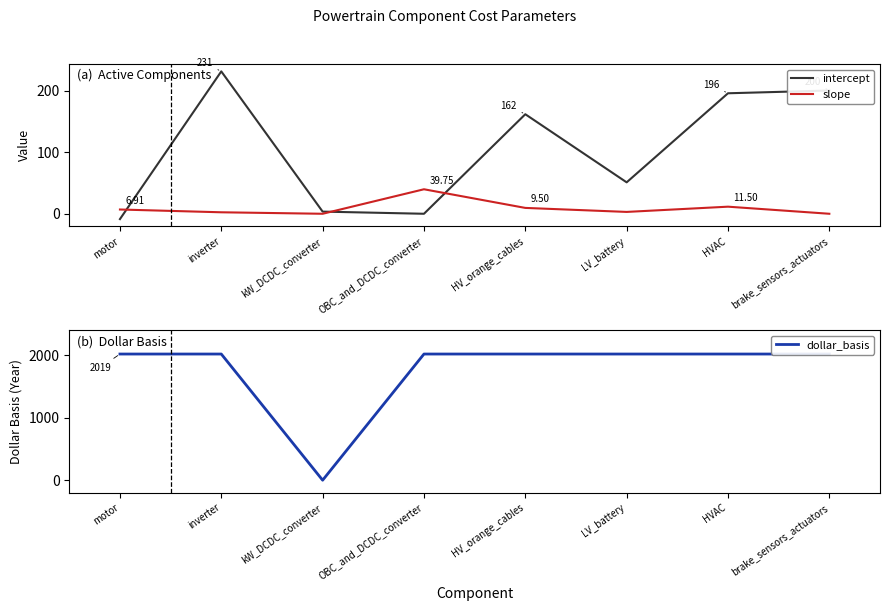

The dollar_basis series shows 3169.8 at HV_orange_cables. True or false?

False